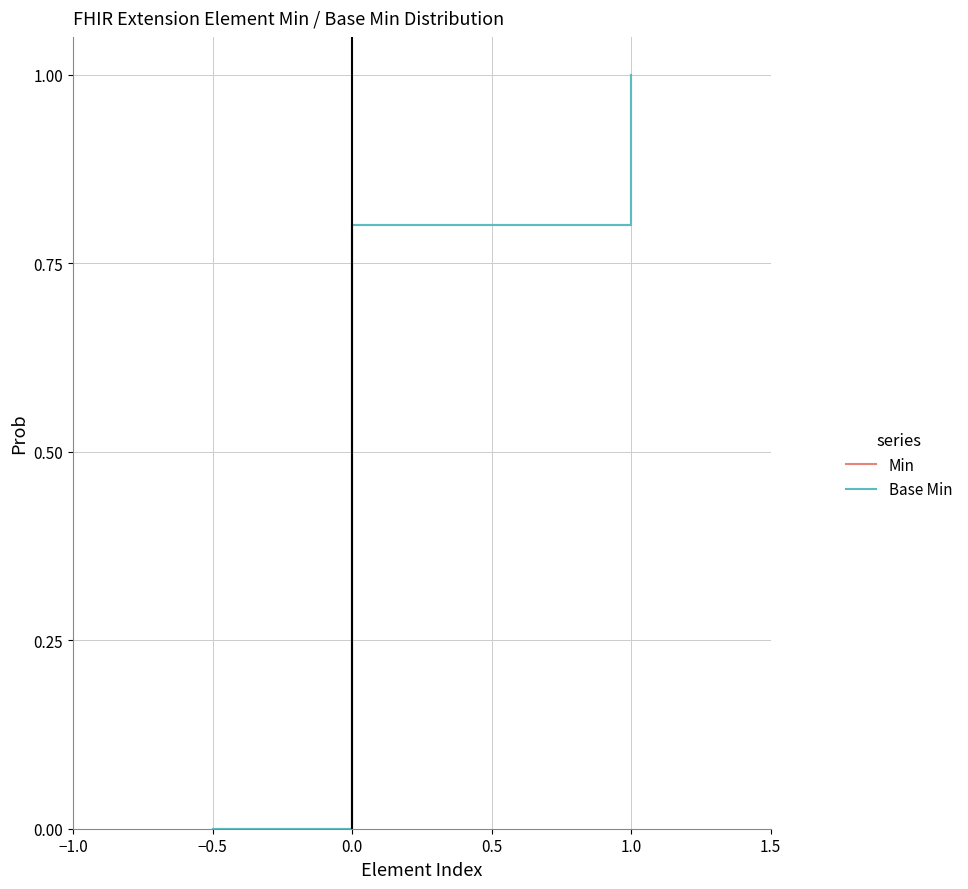

What is the label of the 6th point from the right?

−0.5